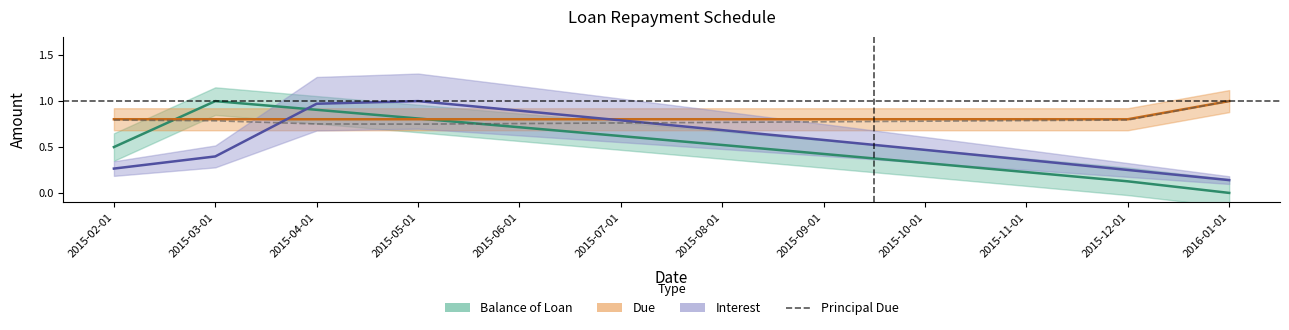

The value at 2015-07-01 is 1.2. True or false?

False